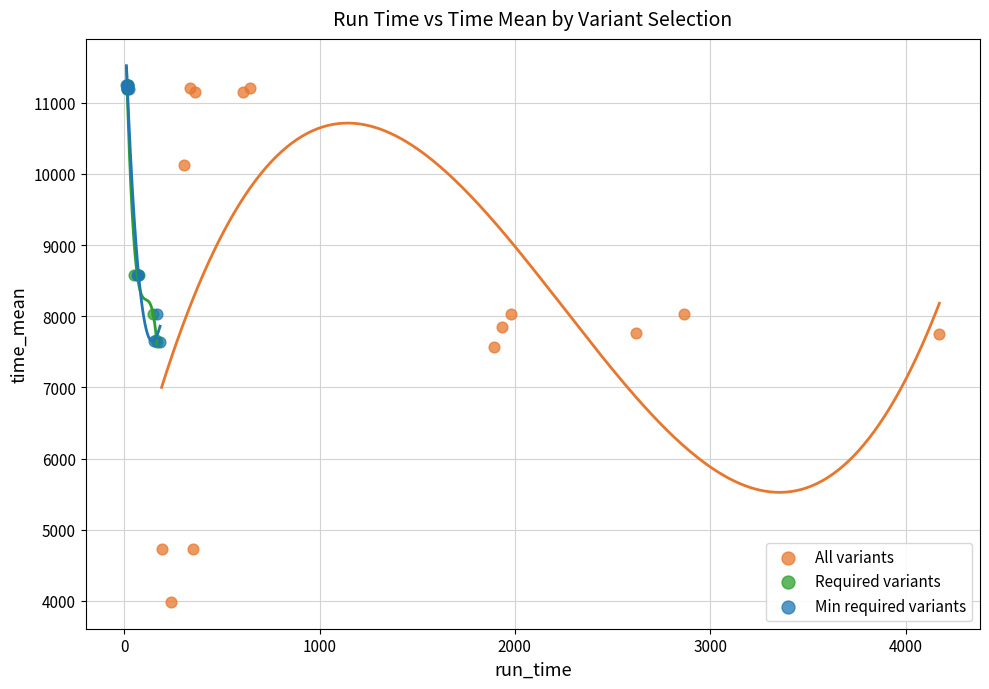

Which series contains the lowest Y value?

All variants